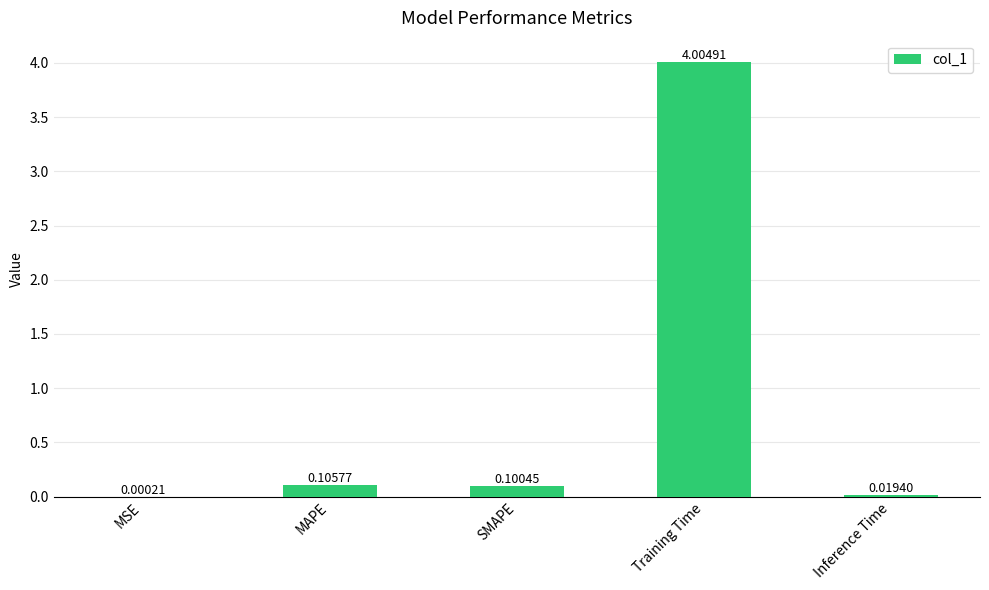

Which has a higher value, Inference Time or MSE?

Inference Time